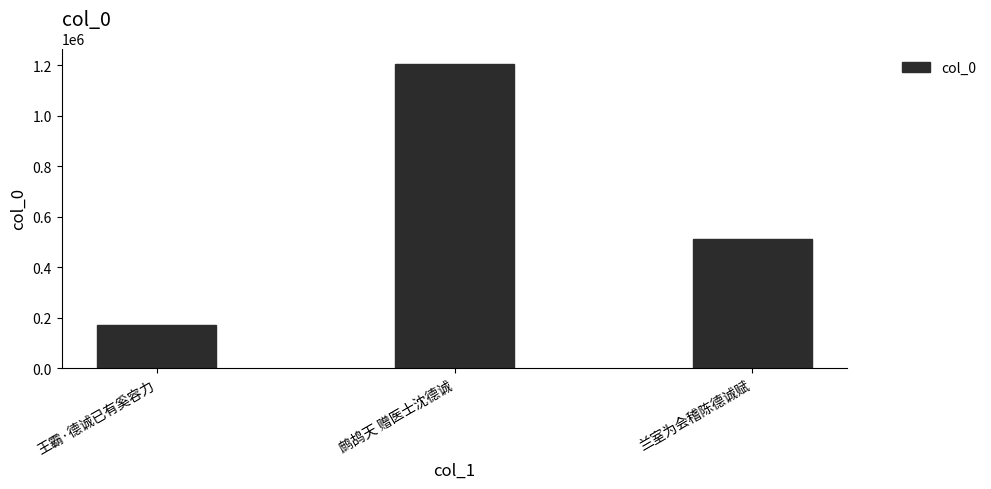

What is the sum of the values at 鹧鸪天 赠医士沈德诚 and 王霸·德诚已有奚容力?

1375911